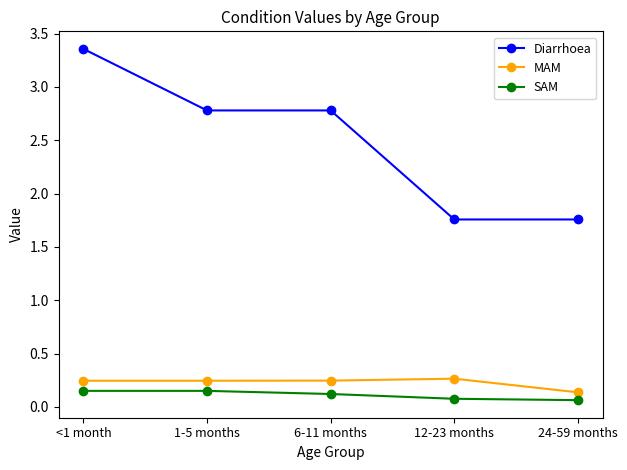

What is the label of the 2nd point from the left?

1-5 months